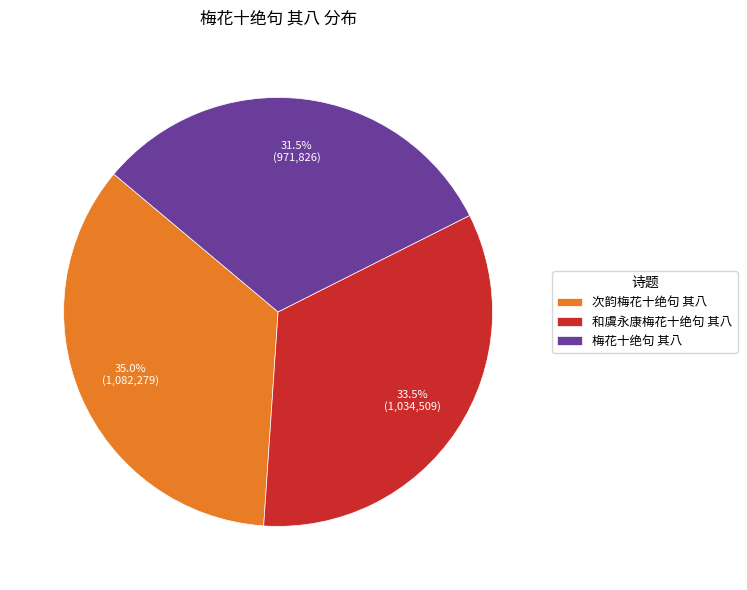

What is the smallest slice in the pie chart?

梅花十绝句 其八